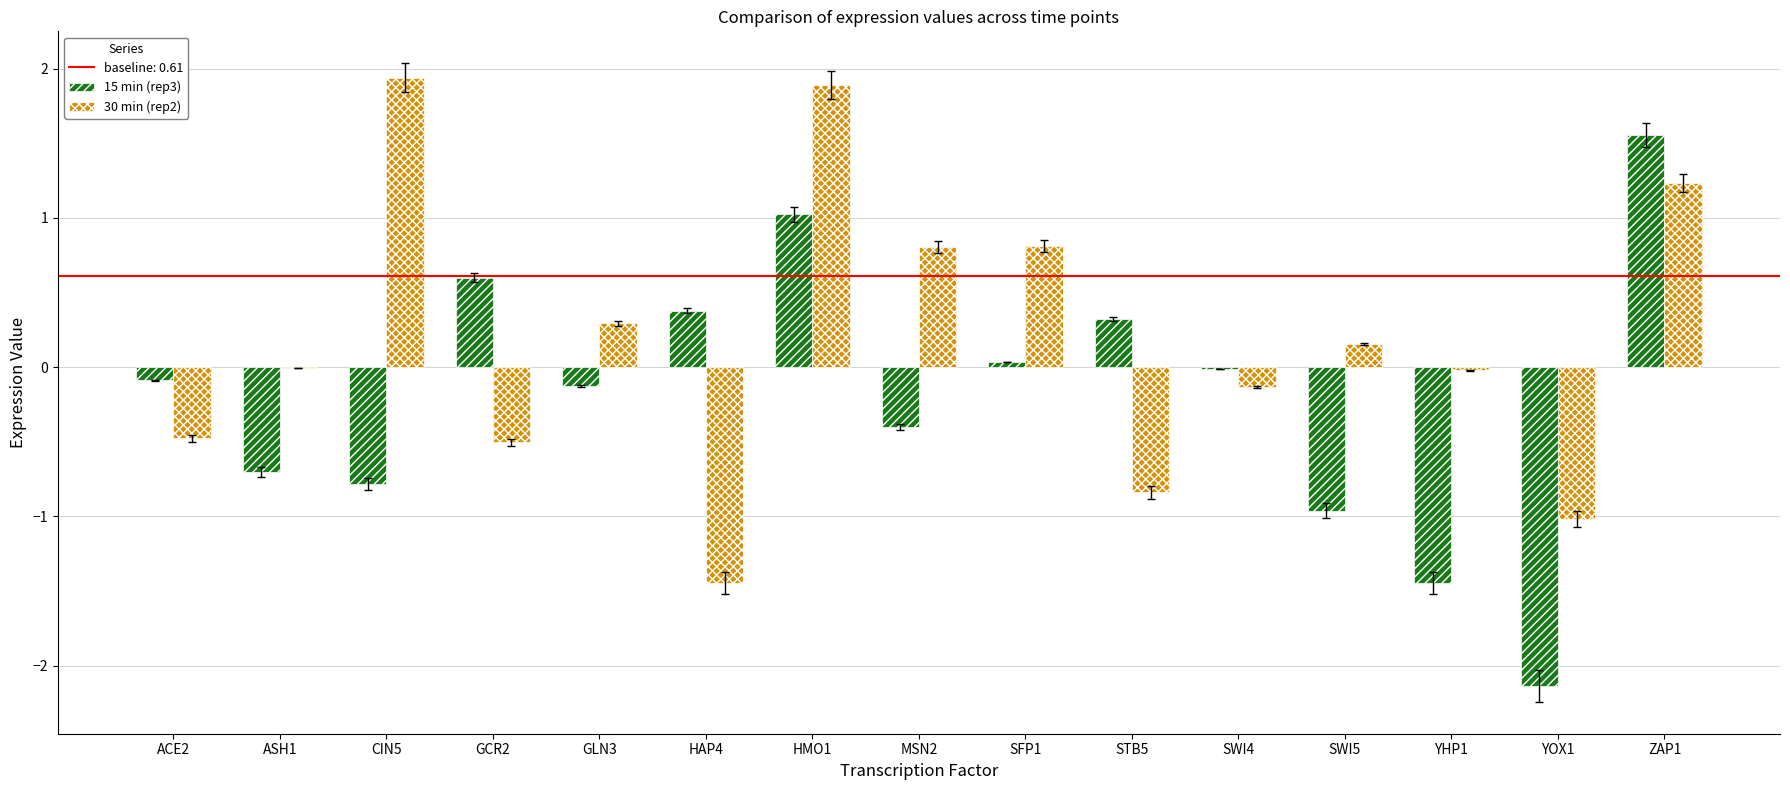

The value of 15 min (rep3) at HMO1 is 1.4. True or false?

False